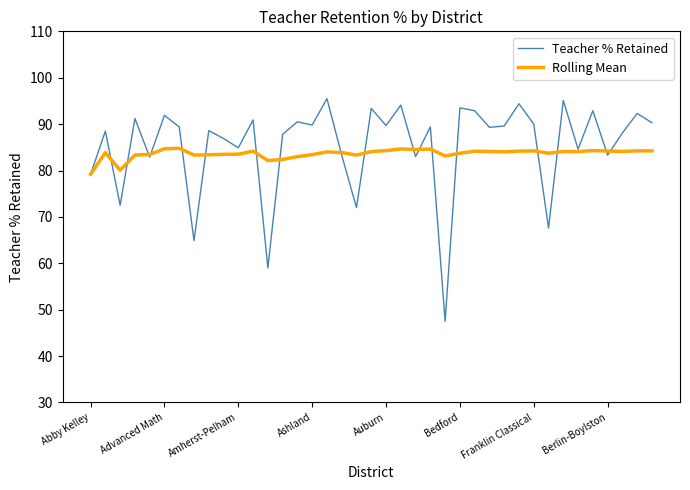

True or false: Rolling Mean has more than 1 interior local peaks.

True